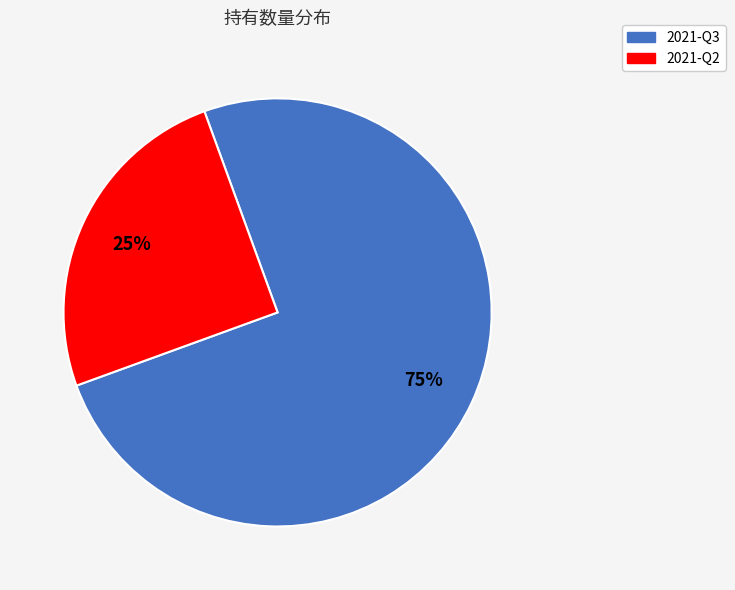

To the nearest percent, what portion does 2021-Q3 represent?

75%